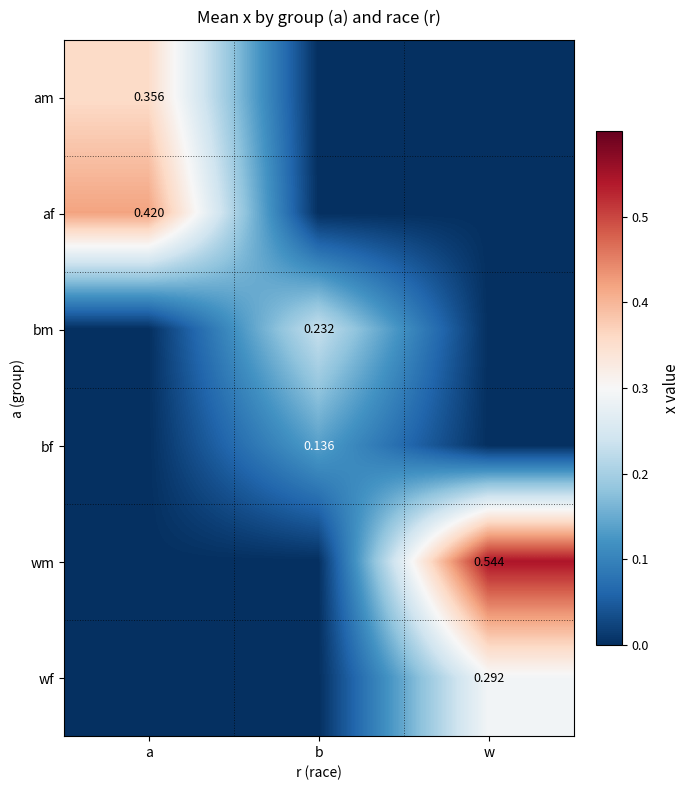

At how many categories does at least one series exceed 0?

3